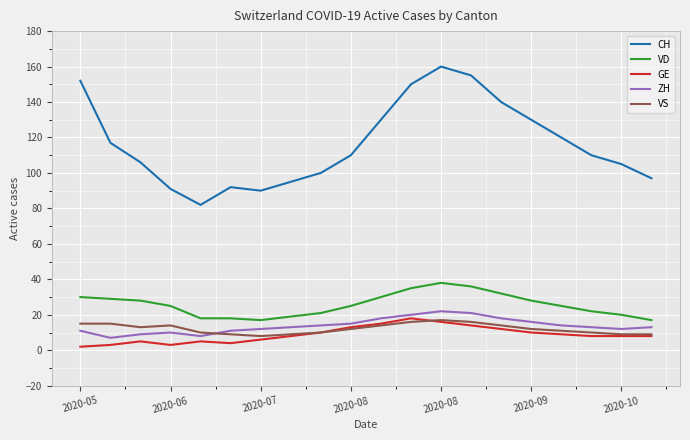

How many series are shown in this chart?

5